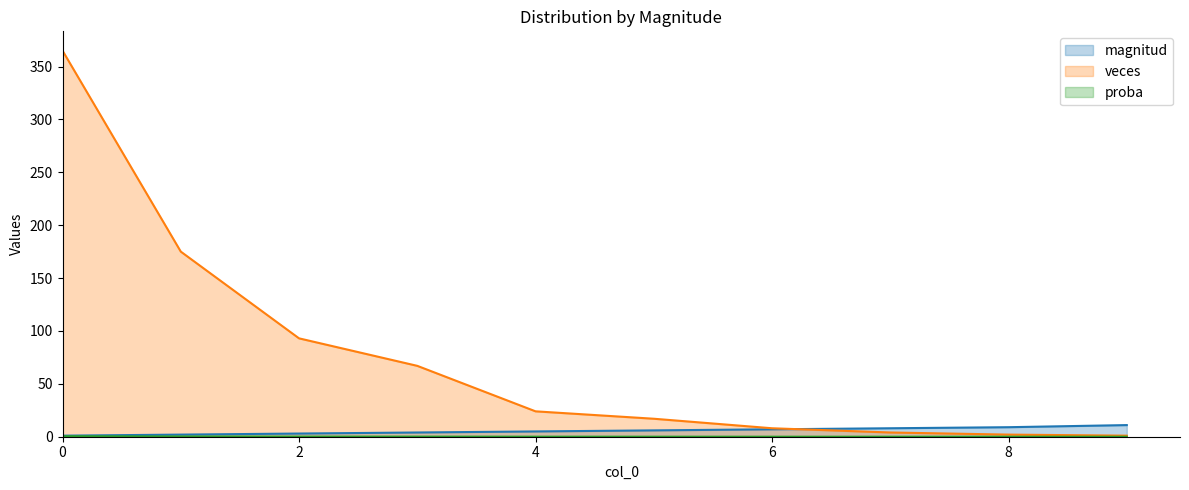

How many values in the veces series exceed 24?

4